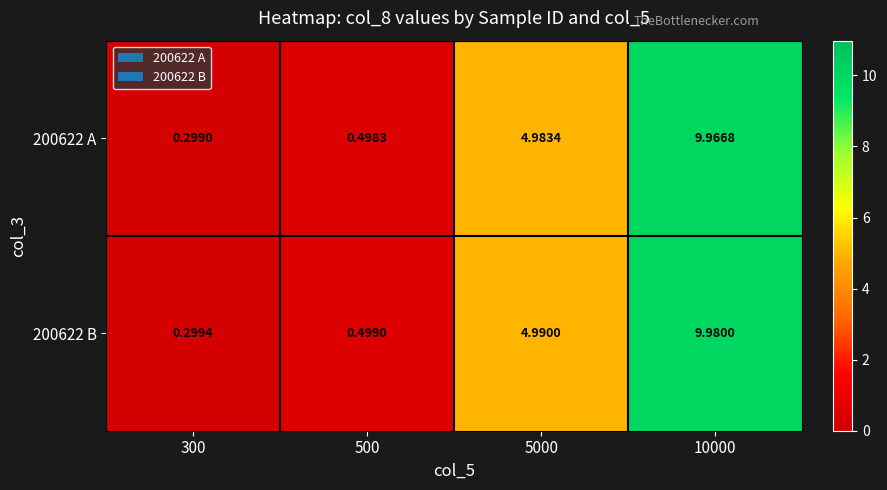

Is the value of 200622 A at 300 greater than the value of 200622 B at 500?

No